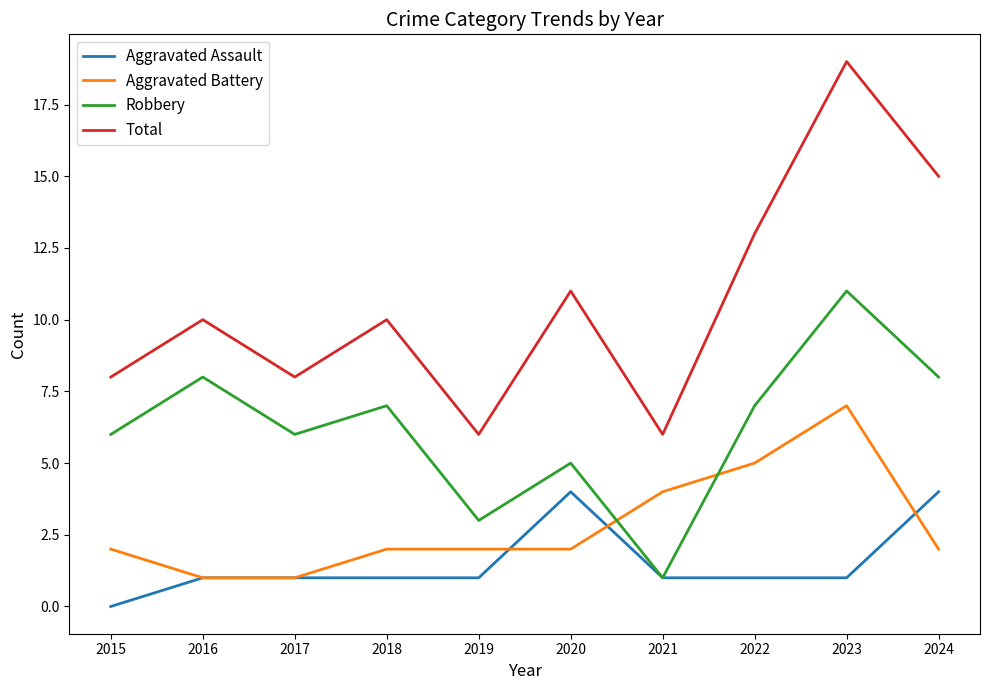

How many lines are shown in the chart?

4